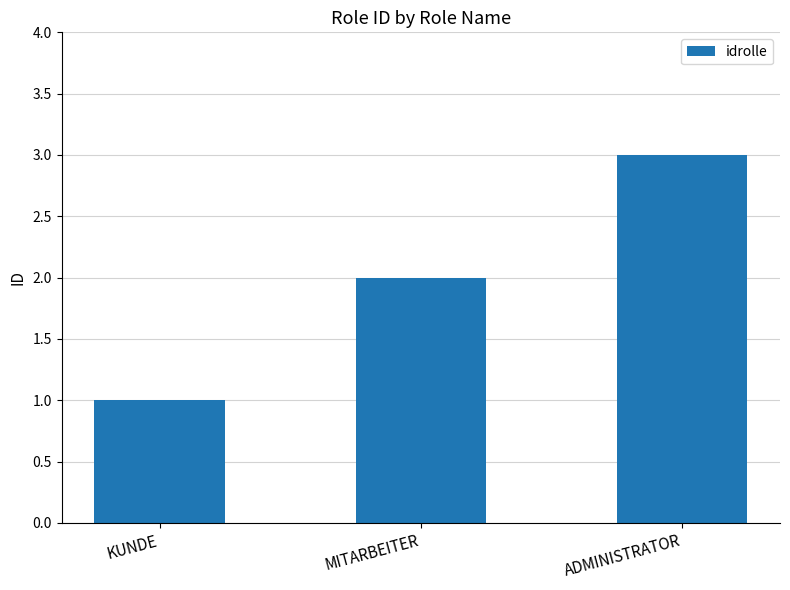

The chart shows a value of 3 at ADMINISTRATOR. True or false?

True